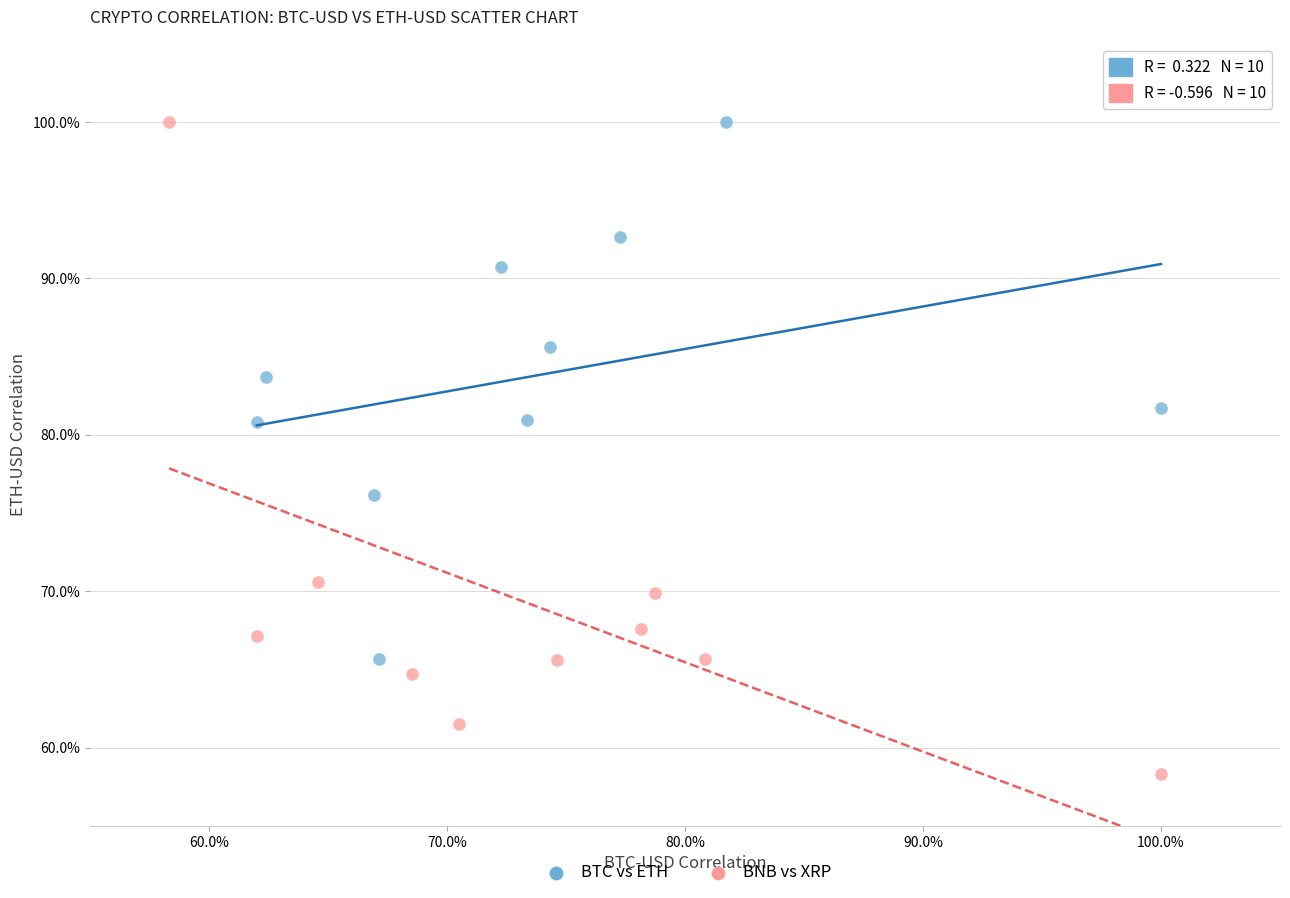

What are all the series names shown in the legend?

BTC vs ETH, BNB vs XRP